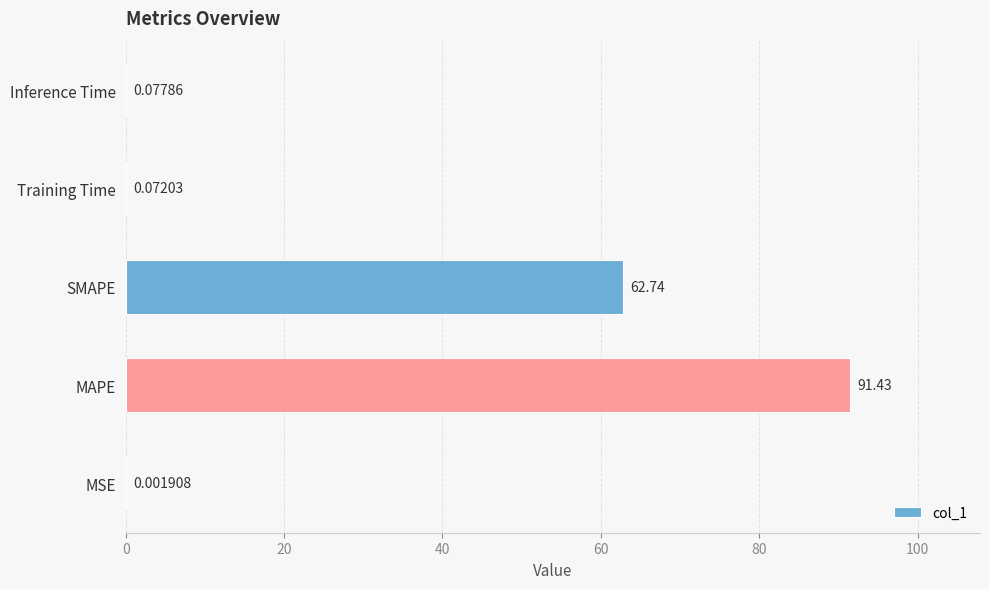

At which category does the chart reach its peak across all series?

MAPE